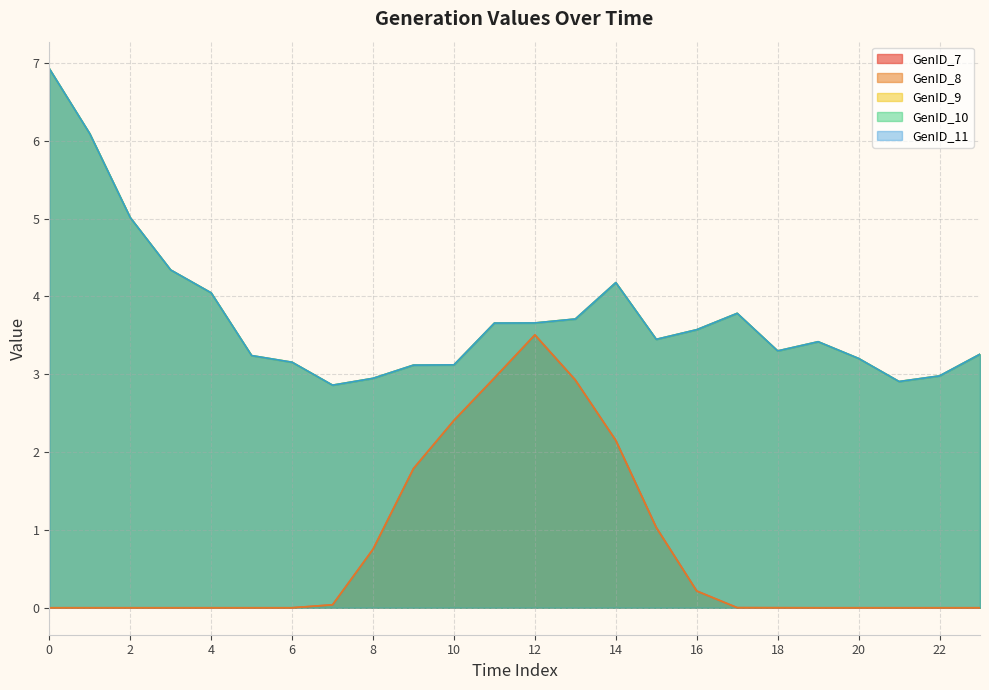

Reading right to left, list all the values displayed in this chart.

GenID_7: 0.0	0.0	0.0	0.0	0.0	0.0	0.0	0.2	1.0	2.1	2.9	3.5	3.0	2.4	1.8	0.8	0.0	0.0	0.0	0.0	0.0	0.0	0.0	0.0
GenID_8: 0.0	0.0	0.0	0.0	0.0	0.0	0.0	0.2	1.0	2.1	2.9	3.5	3.0	2.4	1.8	0.8	0.0	0.0	0.0	0.0	0.0	0.0	0.0	0.0
GenID_9: 3.3	3.0	2.9	3.2	3.4	3.3	3.8	3.6	3.4	4.2	3.7	3.7	3.7	3.1	3.1	2.9	2.9	3.2	3.2	4.0	4.3	5.0	6.1	6.9
GenID_10: 3.3	3.0	2.9	3.2	3.4	3.3	3.8	3.6	3.4	4.2	3.7	3.7	3.7	3.1	3.1	2.9	2.9	3.2	3.2	4.0	4.3	5.0	6.1	6.9
GenID_11: 3.3	3.0	2.9	3.2	3.4	3.3	3.8	3.6	3.4	4.2	3.7	3.7	3.7	3.1	3.1	2.9	2.9	3.2	3.2	4.0	4.3	5.0	6.1	6.9